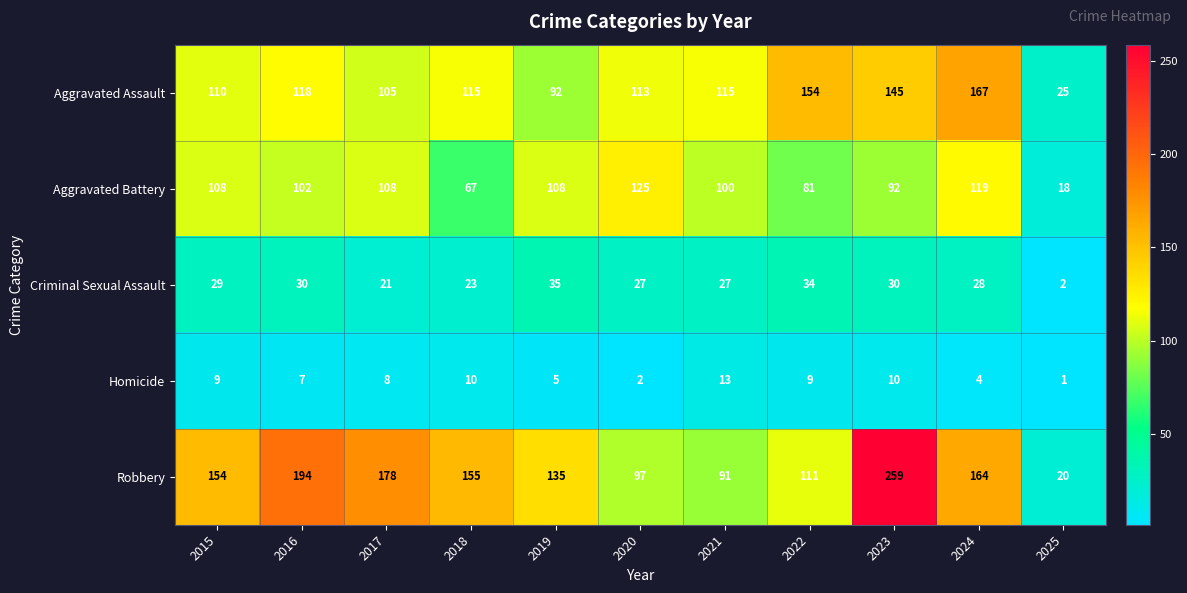

Which category has the lowest value in the Aggravated Assault series?

2025